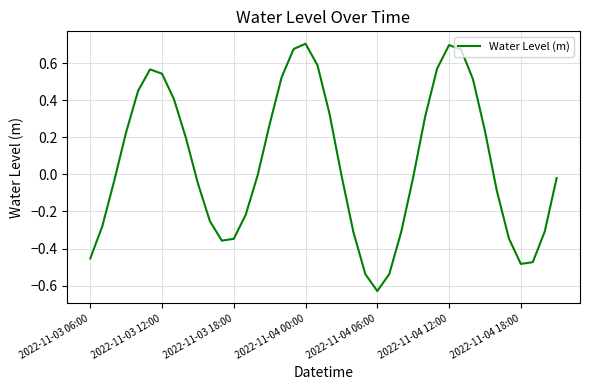

What is the difference between the maximum and minimum values?

1.3